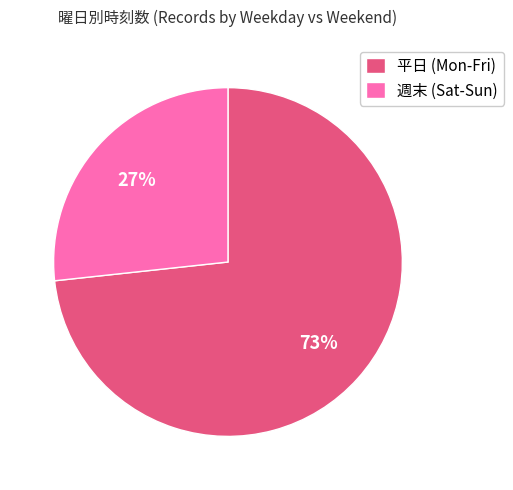

Is the sum of 週末 (Sat-Sun) and 平日 (Mon-Fri) greater than half?

Yes